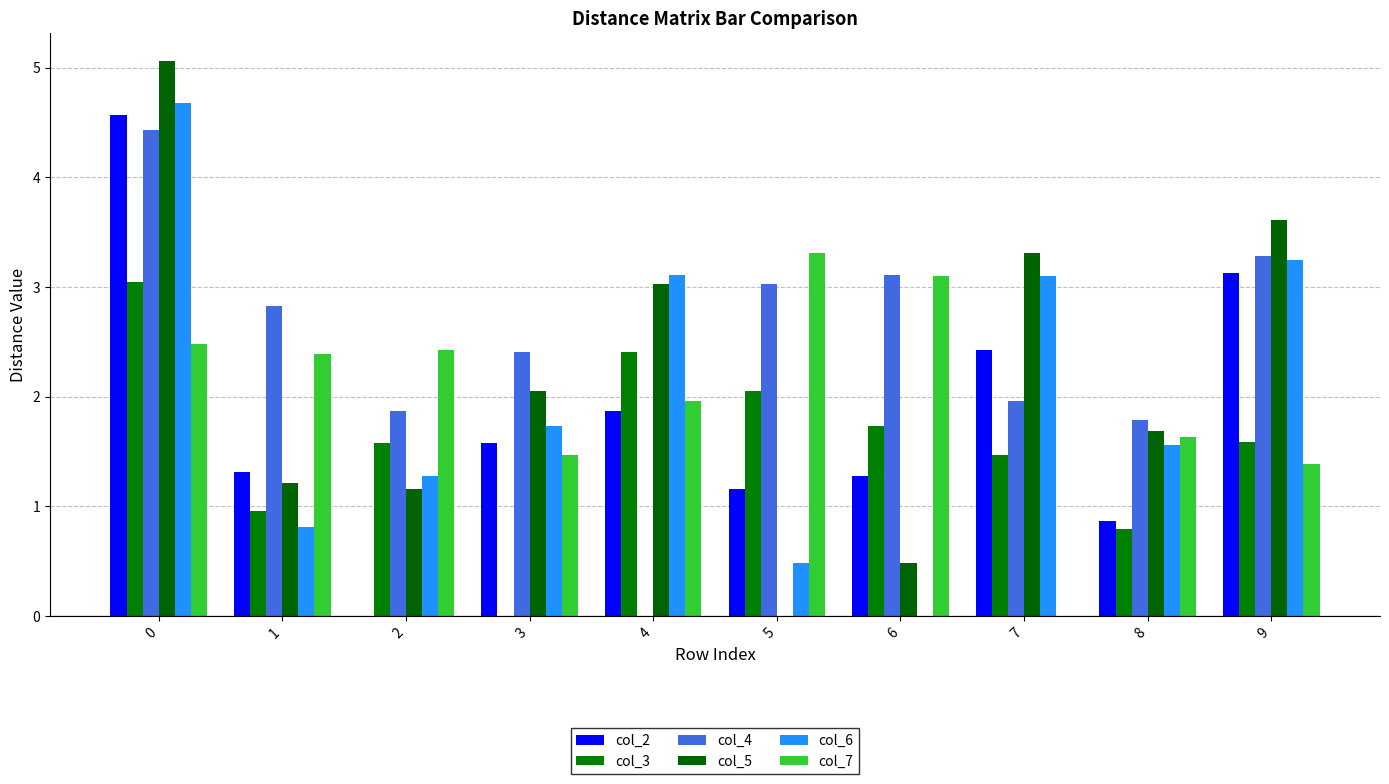

Which series has the largest total across all categories?

col_4